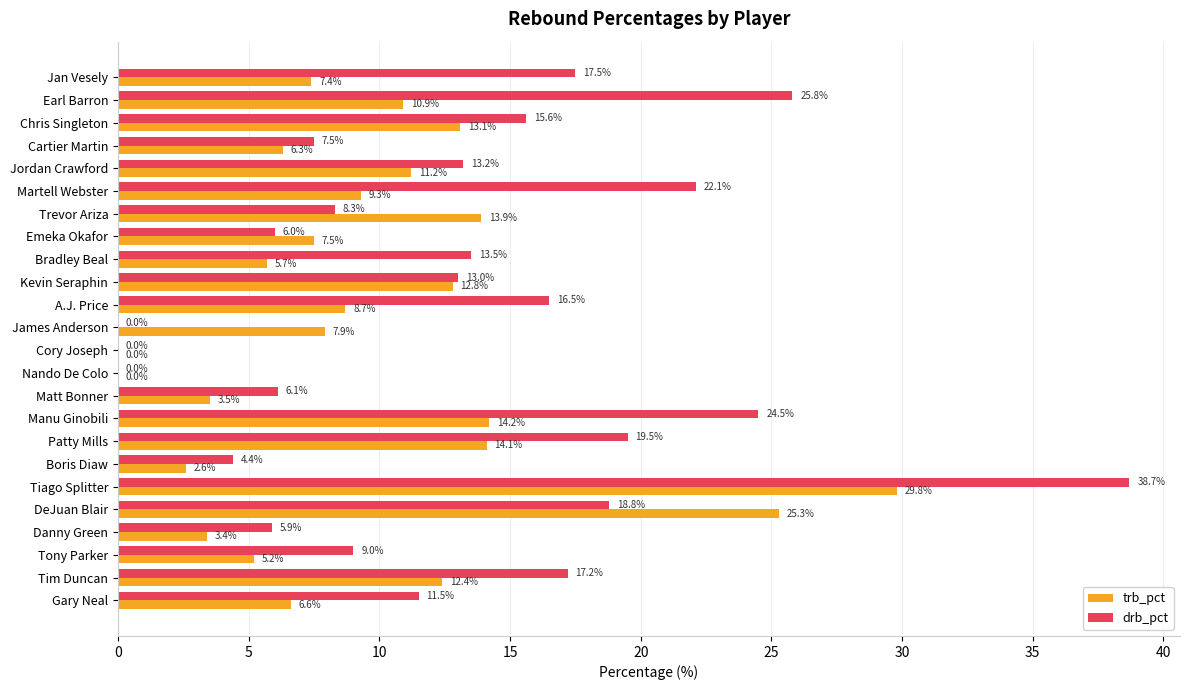

Between Gary Neal and Cartier Martin, which series saw the biggest shift?

drb_pct